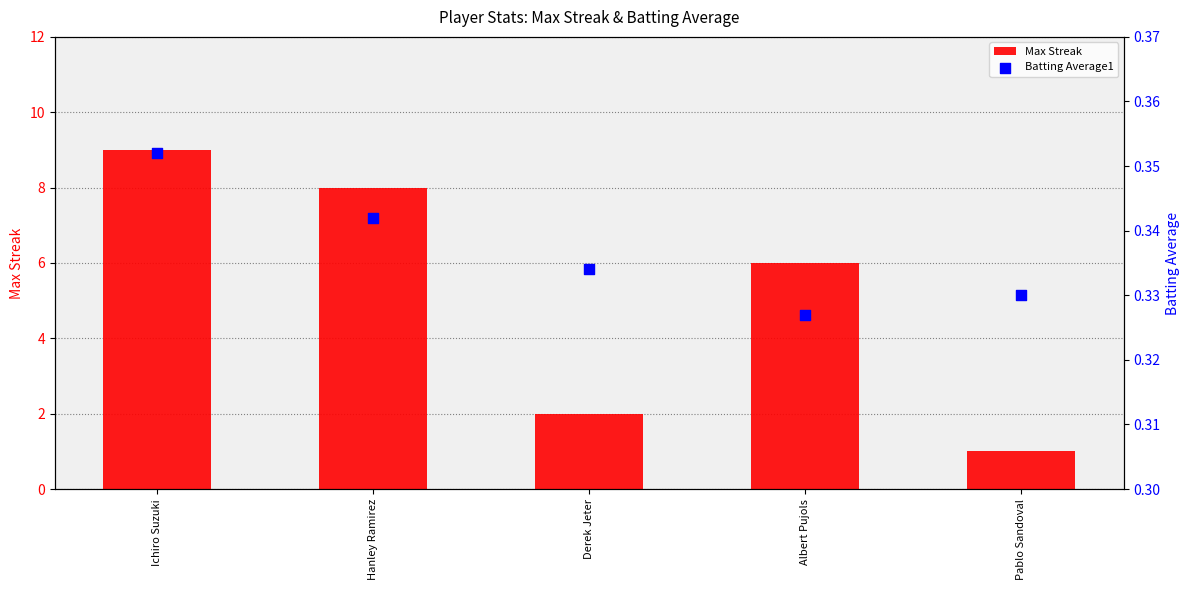

Which series has the largest total across all categories?

Max Streak